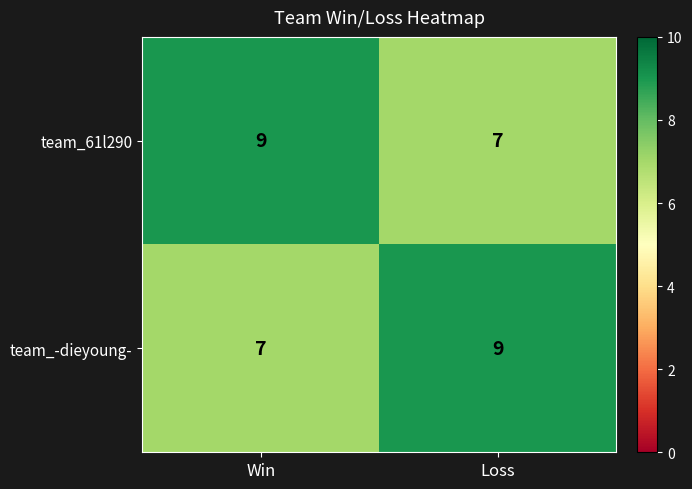

Reading right to left, what are all the values shown in this chart?

team_61l290: 7	9
team_-dieyoung-: 9	7